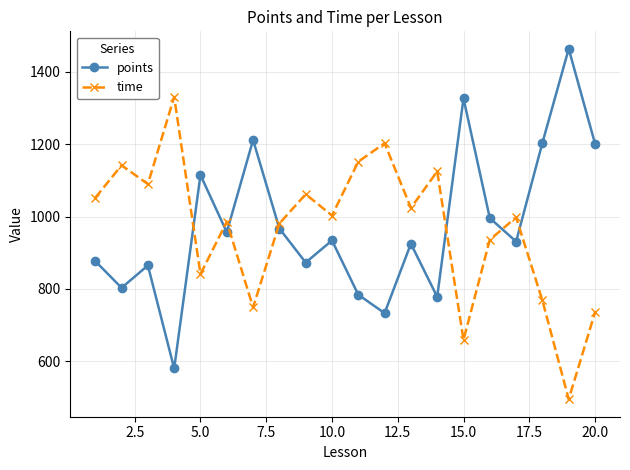

How many times do points and time cross each other?

7